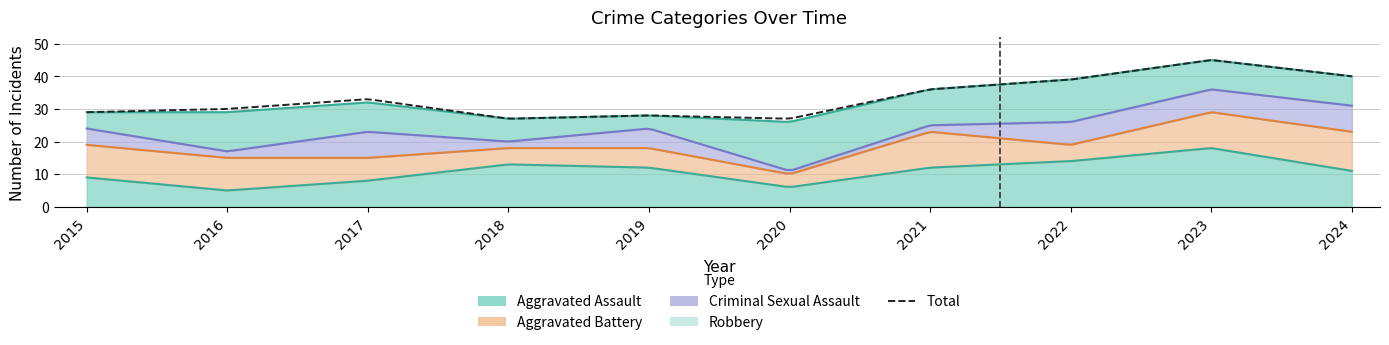

What is the value of the Aggravated Assault point at the 1st from the left?

9